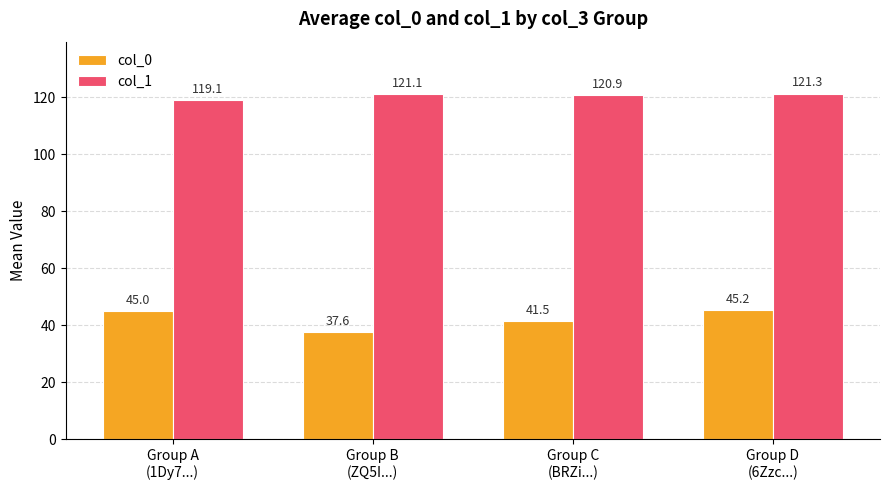

At how many categories does at least one series exceed 95?

4